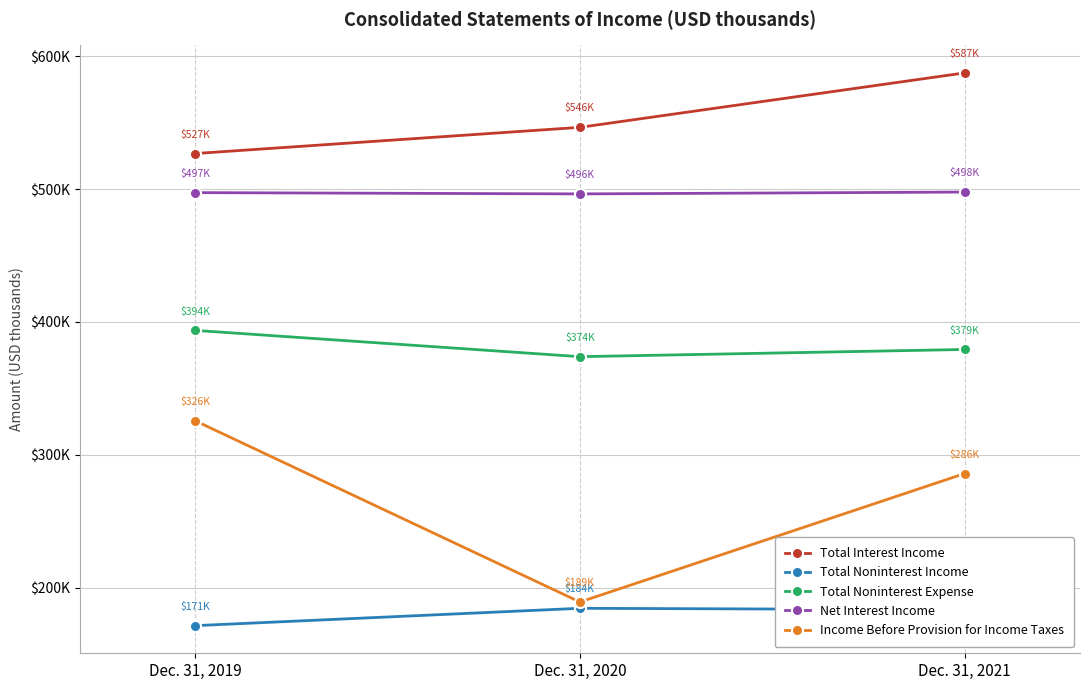

Reading left to right, transcribe all the data shown in this chart.

Total Interest Income: 526716	546424	587397
Total Noninterest Income: 171353	184409	183338
Total Noninterest Expense: 393589	373807	379227
Net Interest Income: 497290	496322	497715
Income Before Provision for Income Taxes: 325554	189124	285826